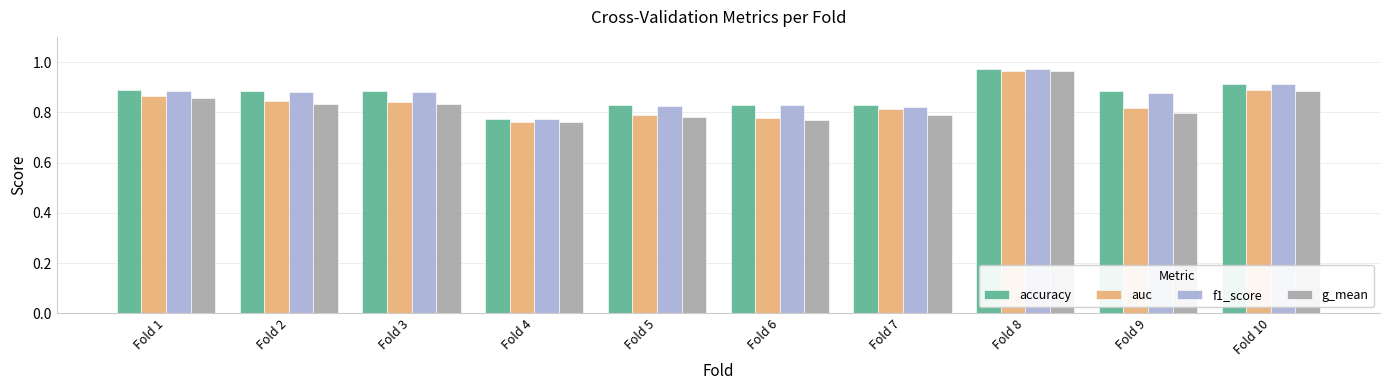

The accuracy series shows 0.8 at Fold 5. True or false?

True